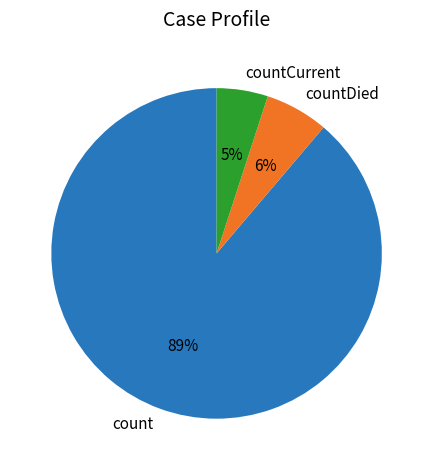

How many slices are in this pie chart?

3